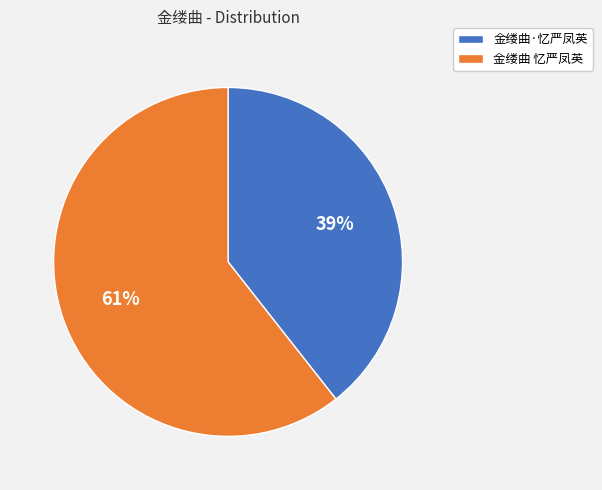

Count the number of slices in the pie.

2